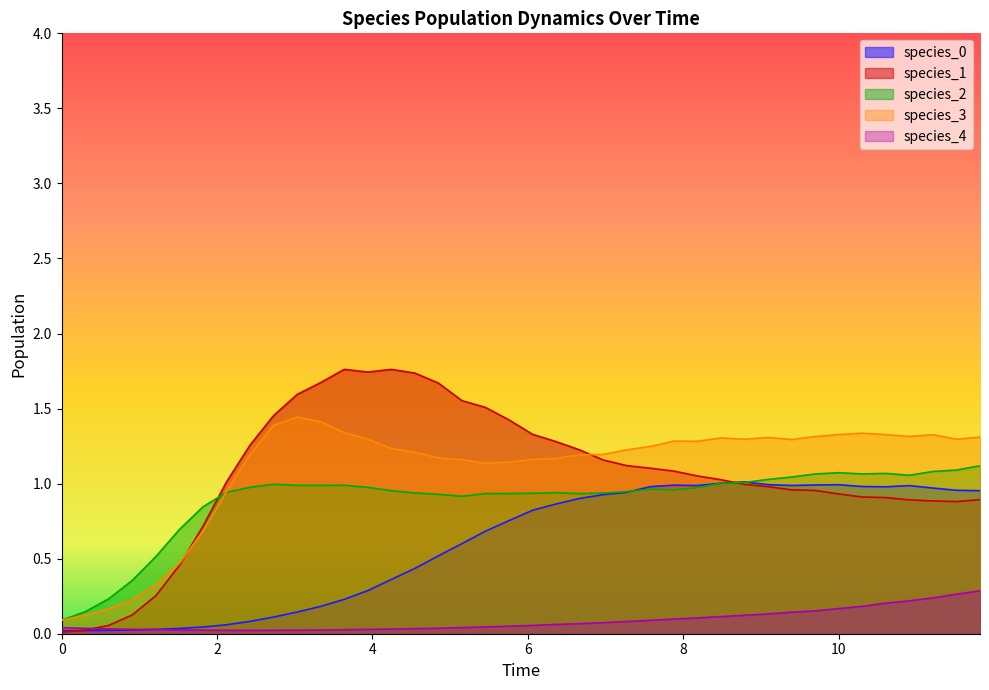

Count the number of categories in the chart.

40